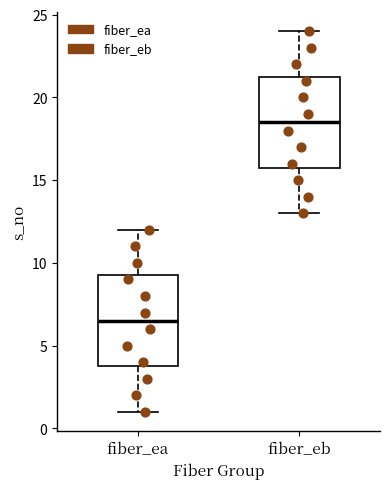

Reading left to right, transcribe this box plot: for each box, give where its median line is, the range the box spans, and where its two whiskers end, as read against the y-axis. The values are not printed on the chart, so give them approximately, as read against the axis.

fiber_ea: median 6.5, box 4.0 to 9.5, whiskers 1.0 to 12.0
fiber_eb: median 18.5, box 16.0 to 21.5, whiskers 13.0 to 24.0